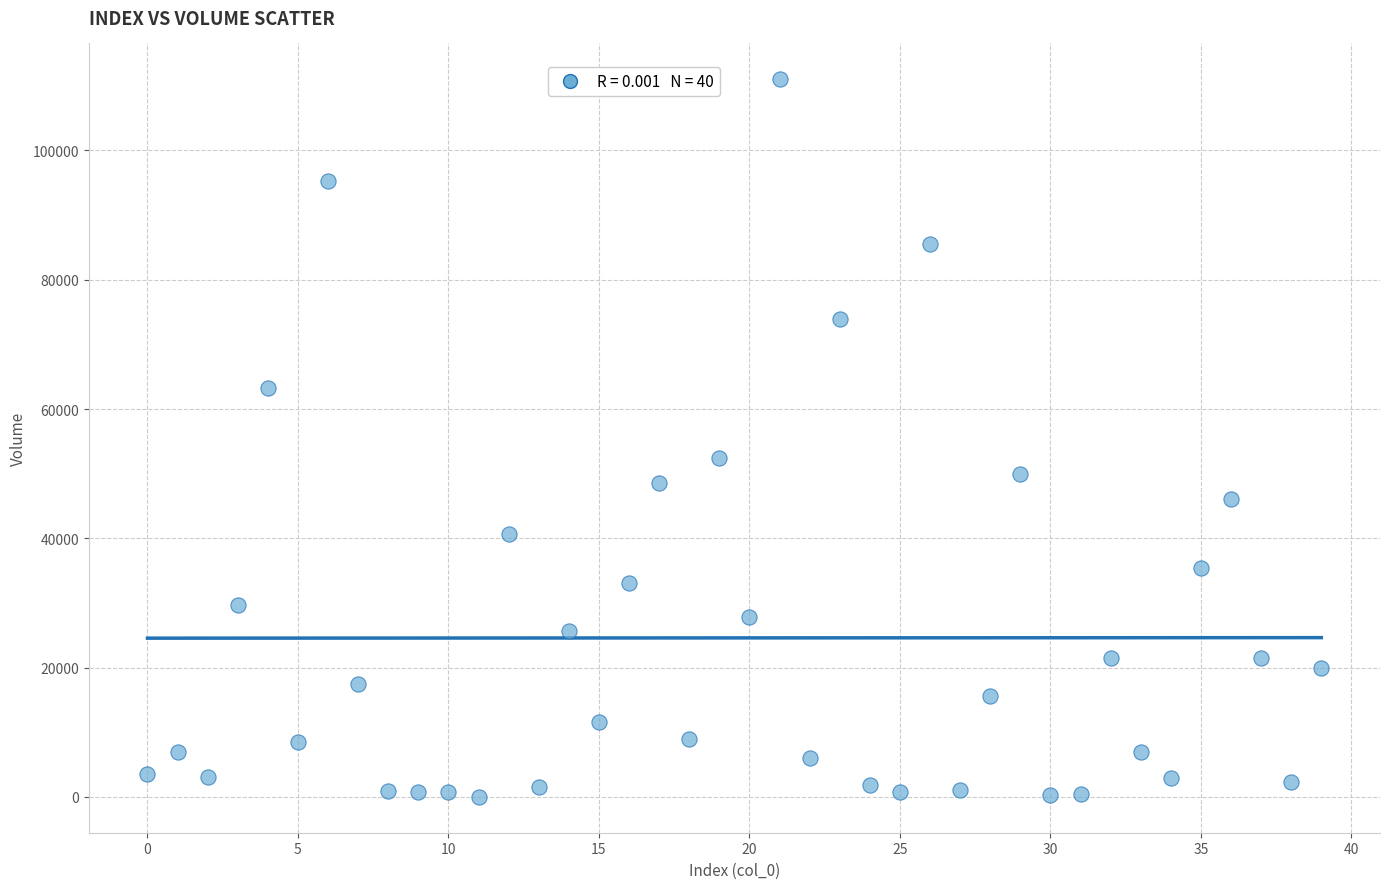

What Y value in the scatter plot is closest to 55503?

52417.0